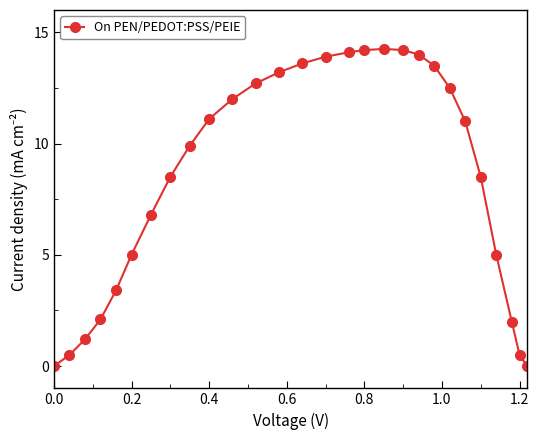

True or false: there are more than 0 points higher than both neighbors.

True